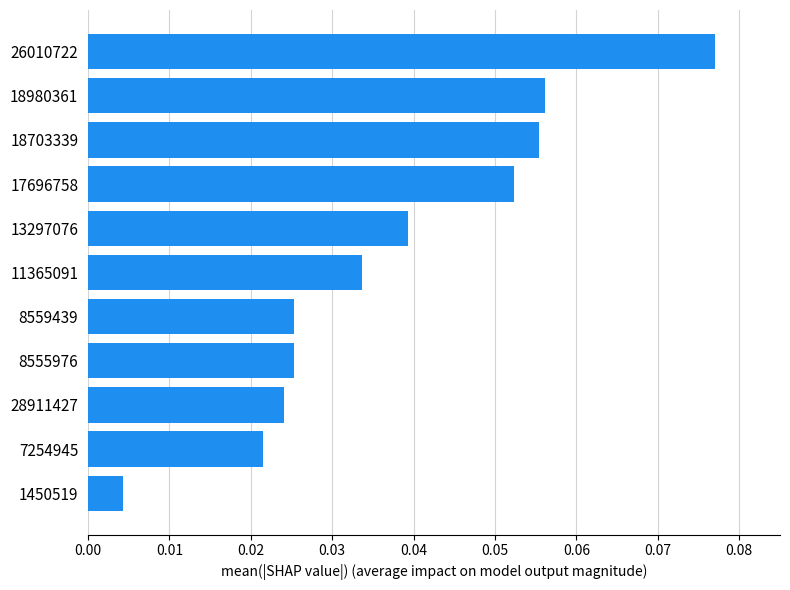

At which category does the chart reach its minimum across all series?

1450519